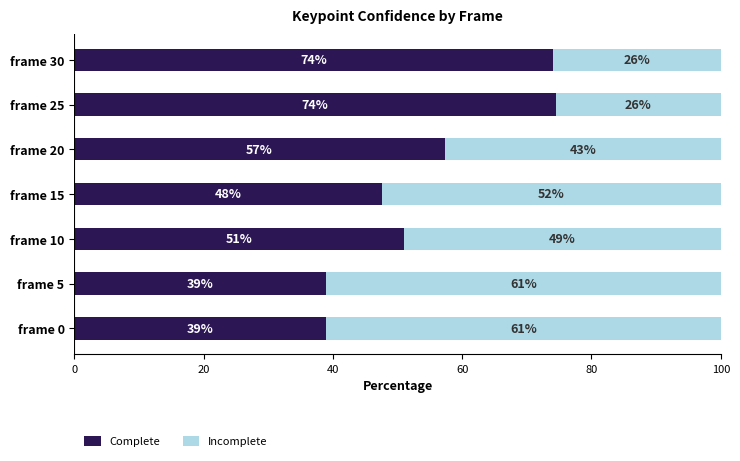

What is the maximum value for Complete?

74.5